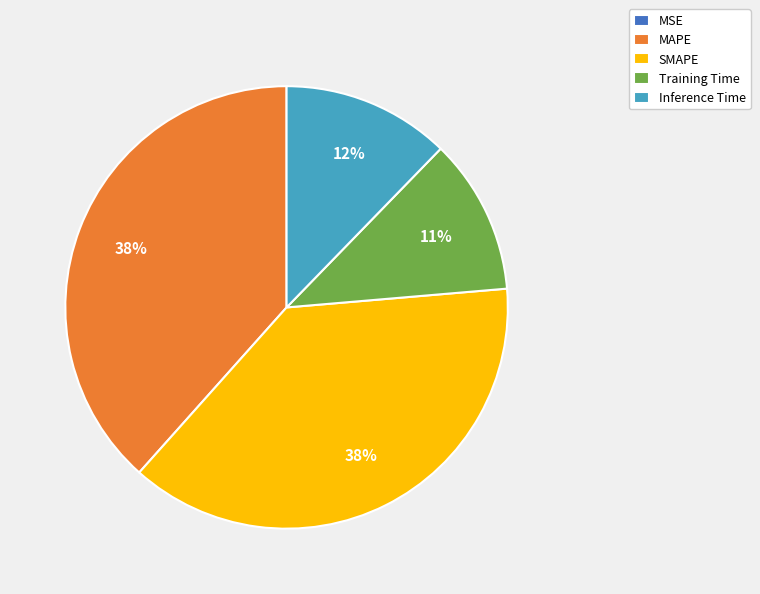

Is it true that SMAPE is 38% of the pie?

True